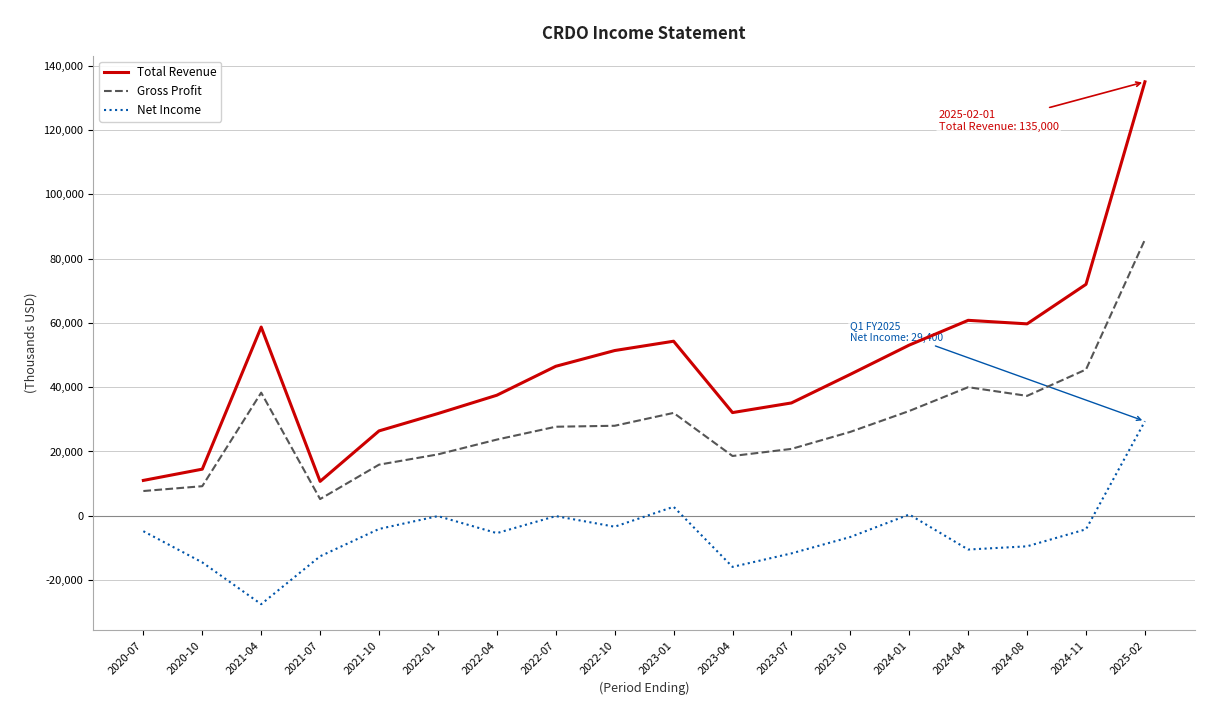

What is the total value across all series at 2024-04?

90300